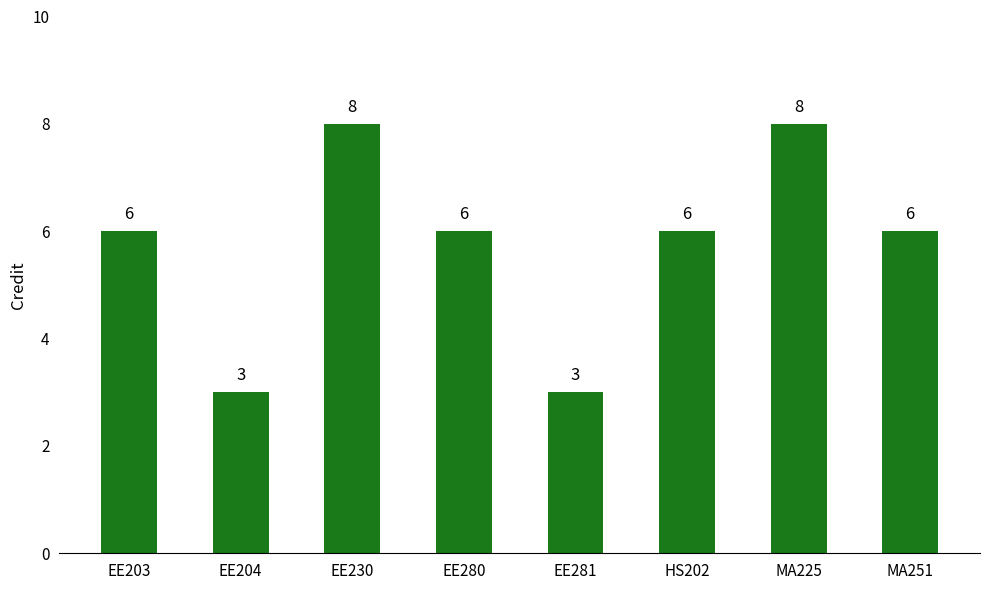

How many values are between 6 and 8?

6